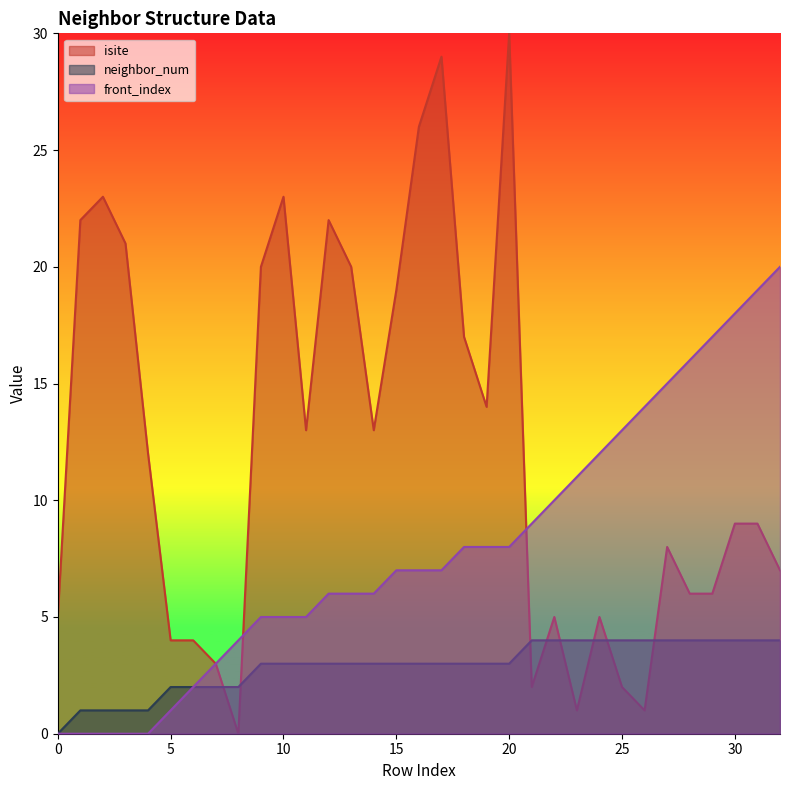

Count the number of categories in the chart.

33